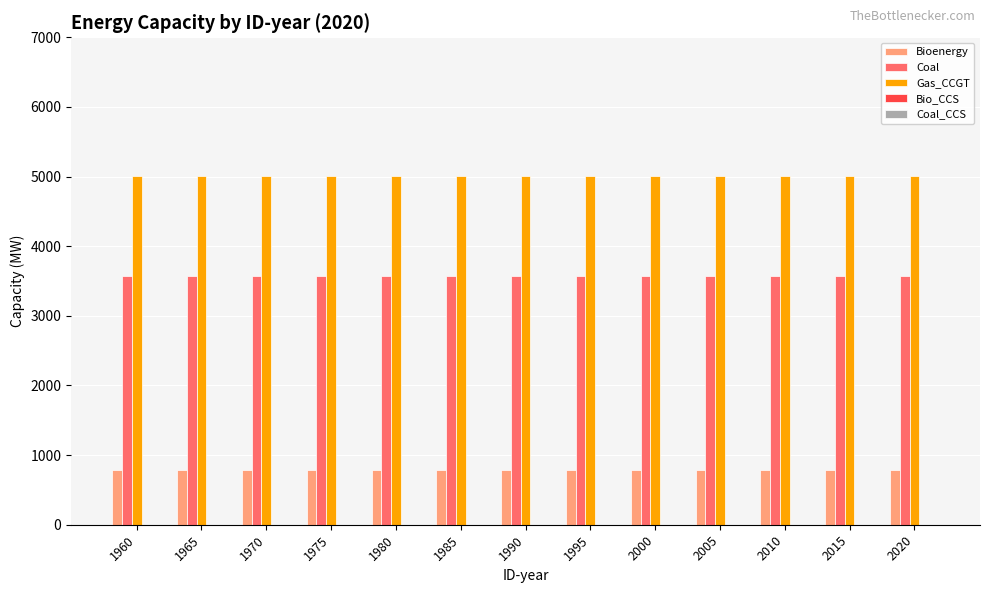

What is the value of the Coal bar at the 10th from the left?

3575.0